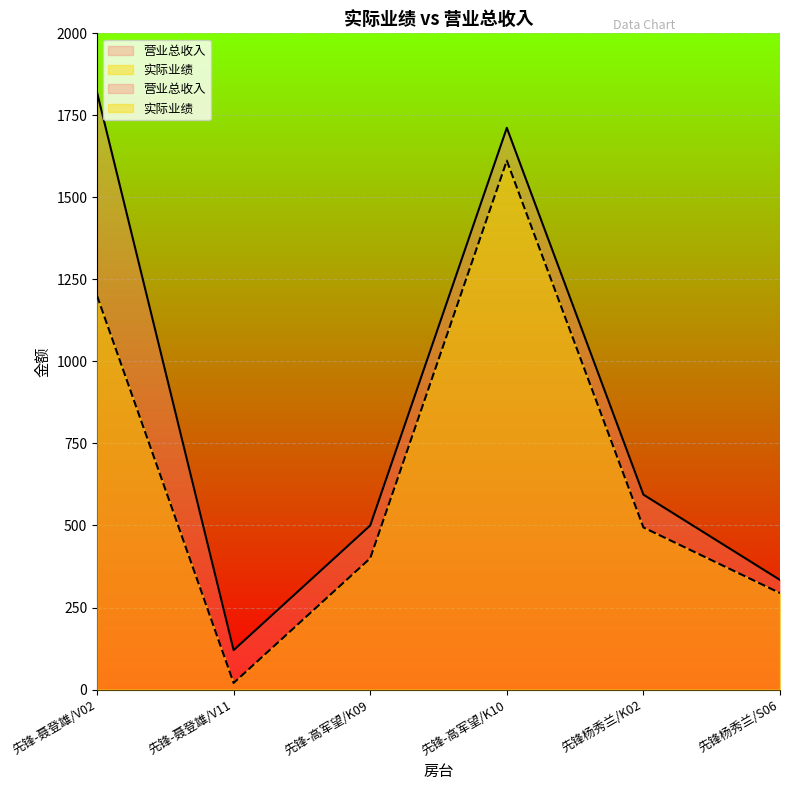

What is the minimum value shown in the chart?

20